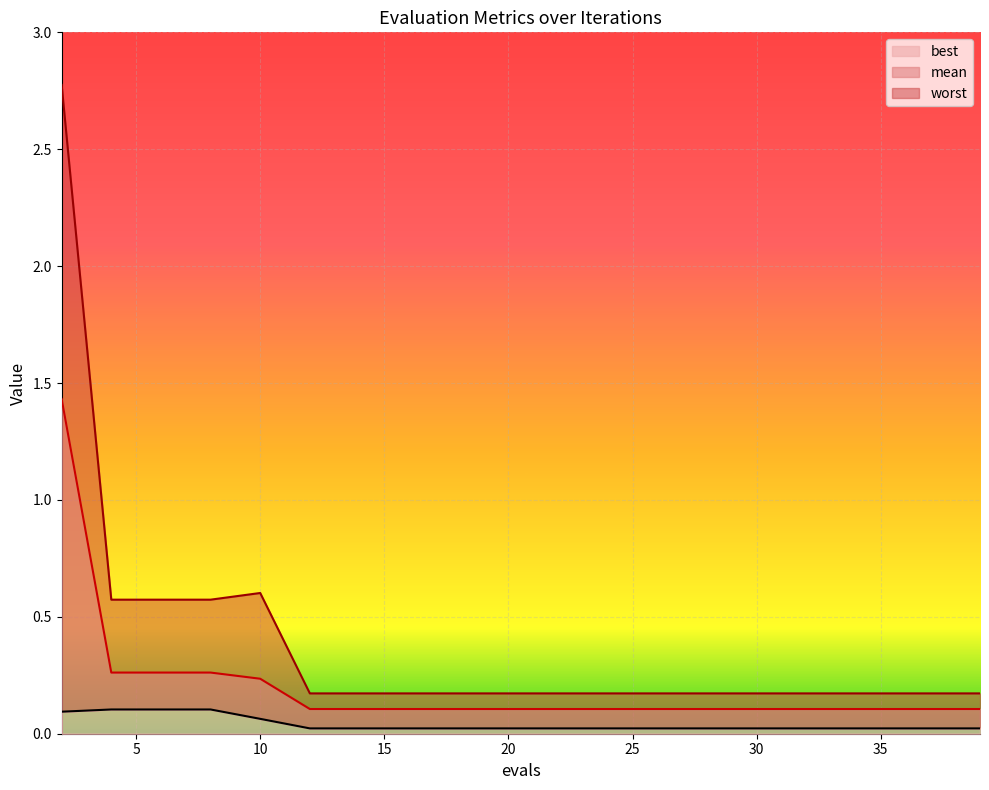

The value of mean at 16 is 0.0. True or false?

False